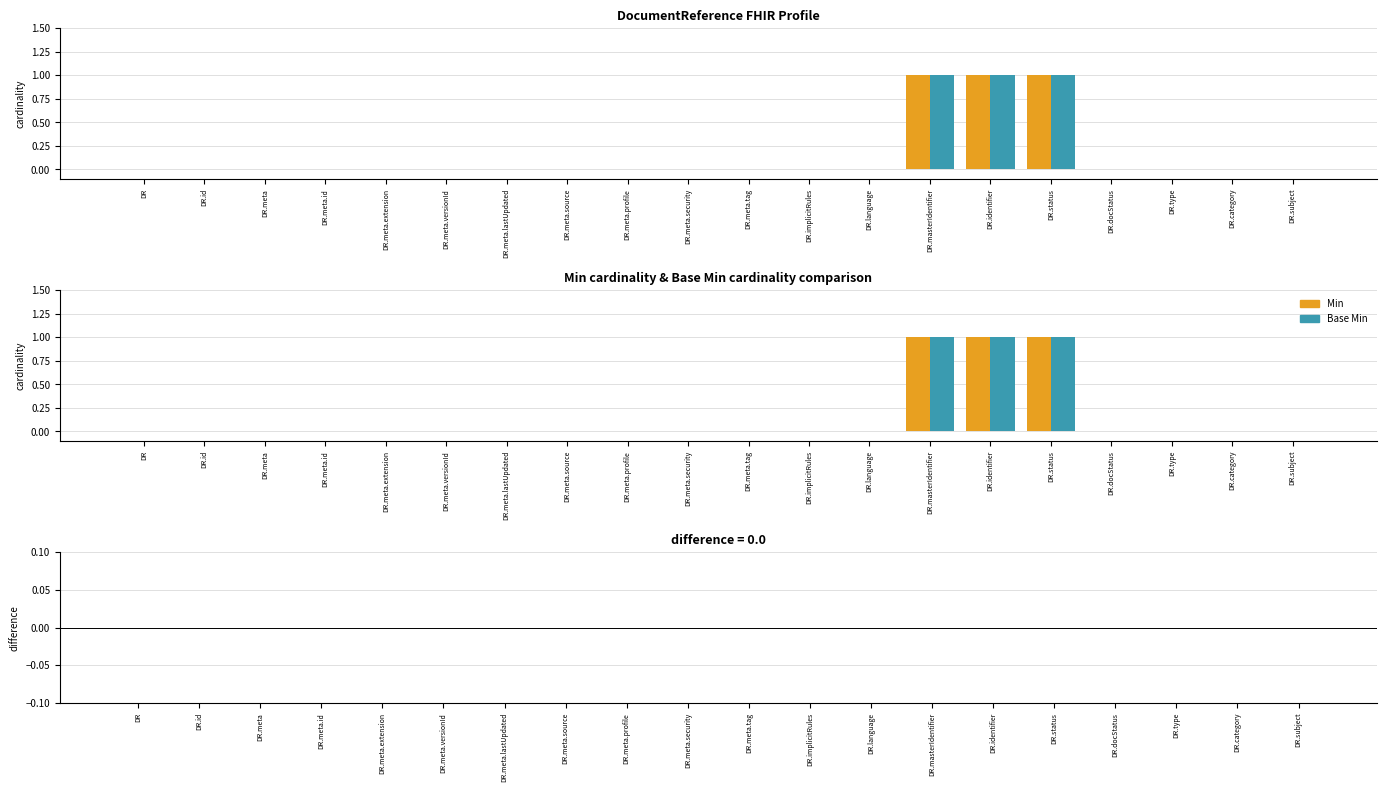

At which label is Base Min closest to 0?

DR